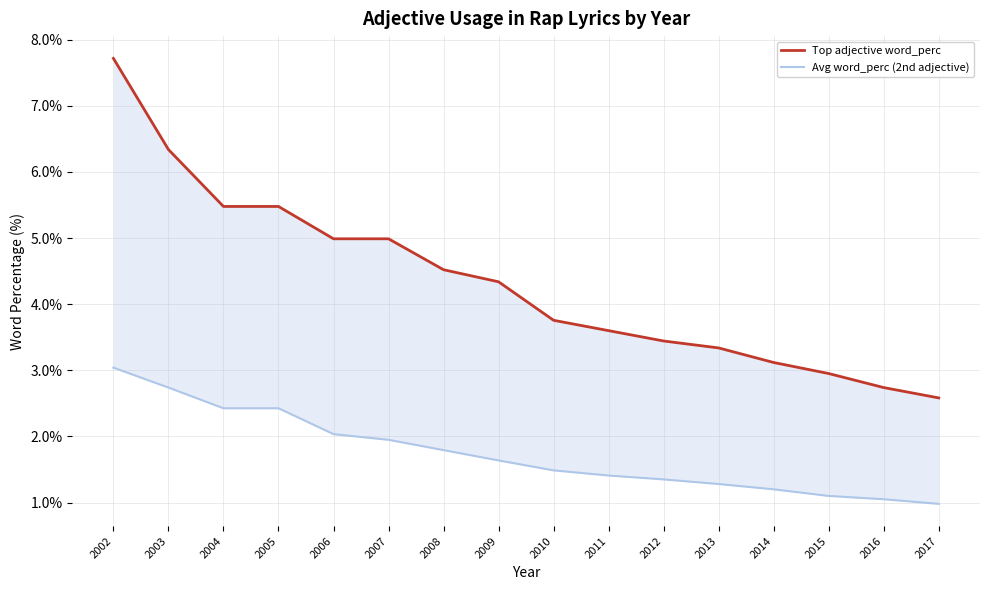

What is the average value of the Avg word_perc (2nd adjective) series?

1.7